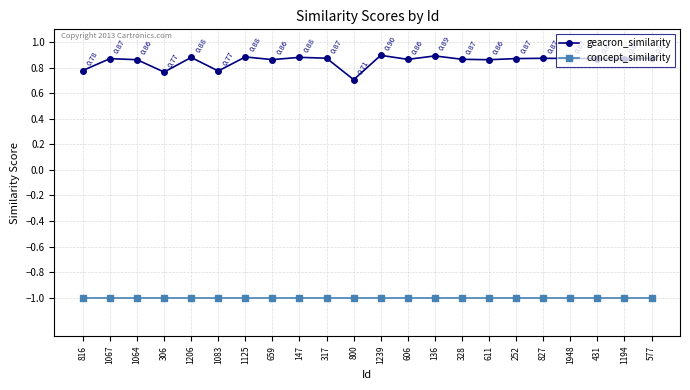

At 136, list the series in order from smallest to largest.

concept_similarity, geacron_similarity